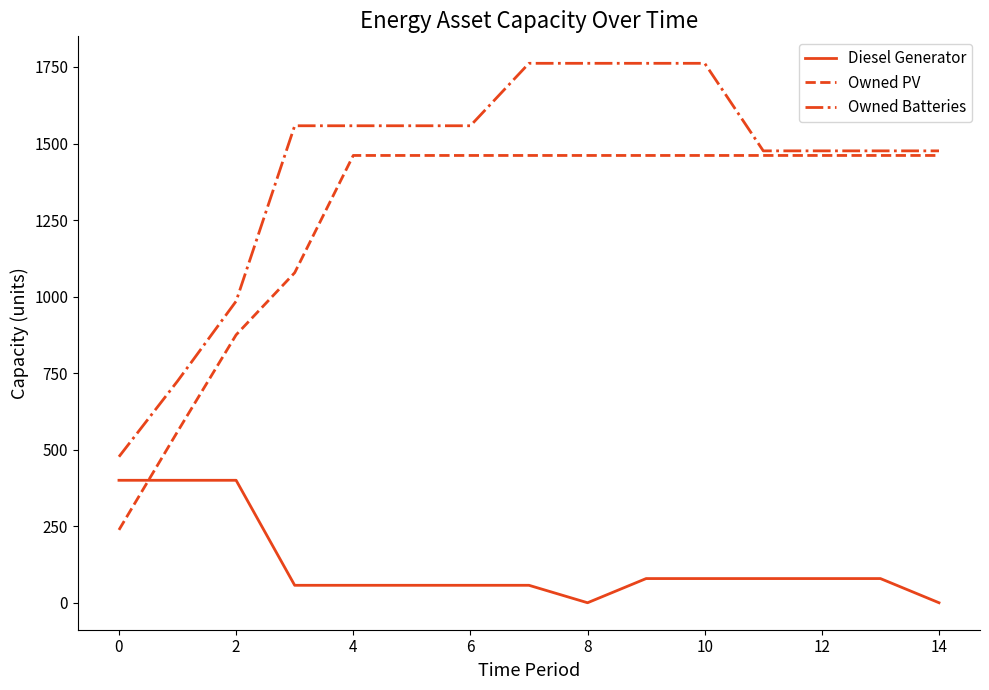

Is this an area chart (filled region under the line)?

No